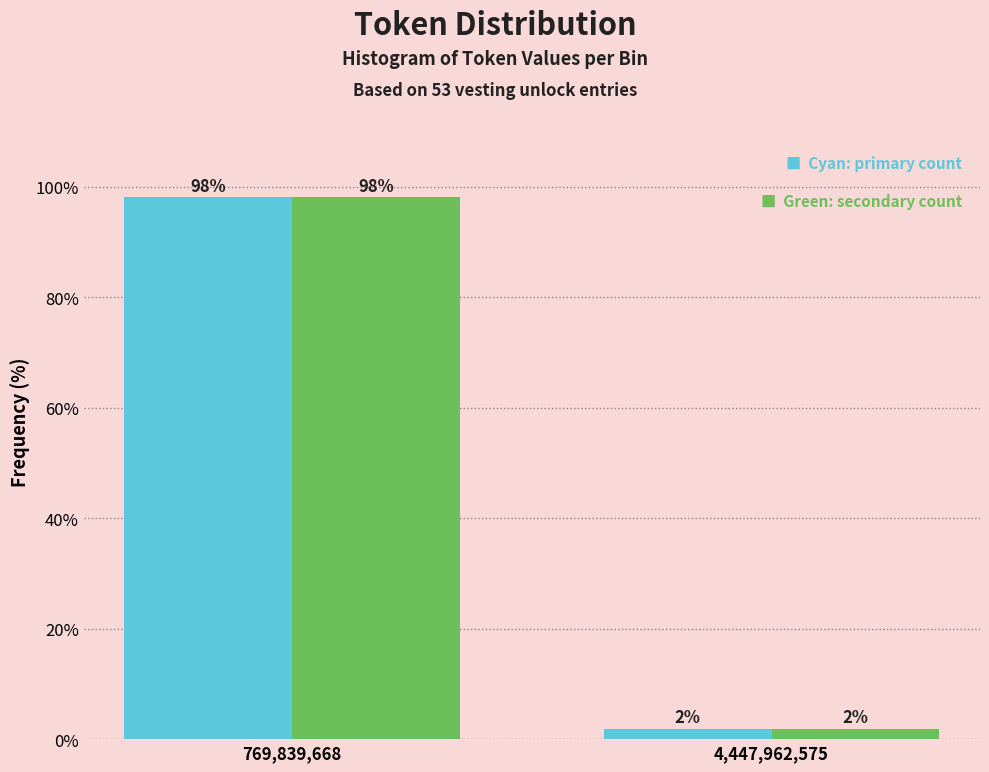

At which category is the sum across all series the highest?

769,839,668